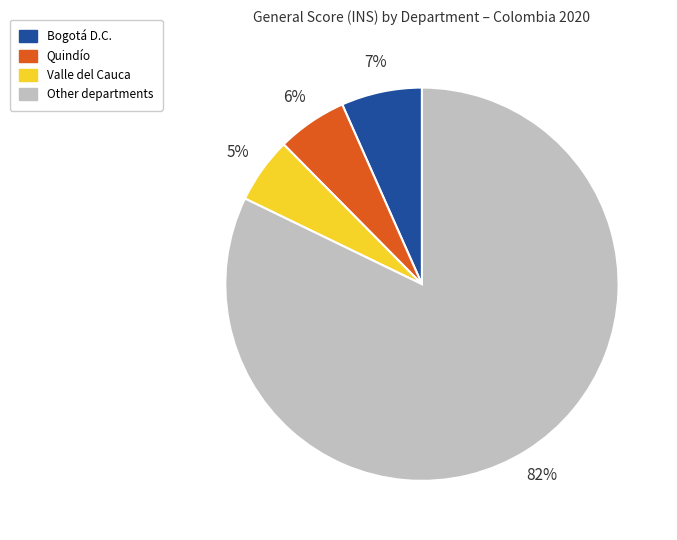

How many slices are in this pie chart?

4